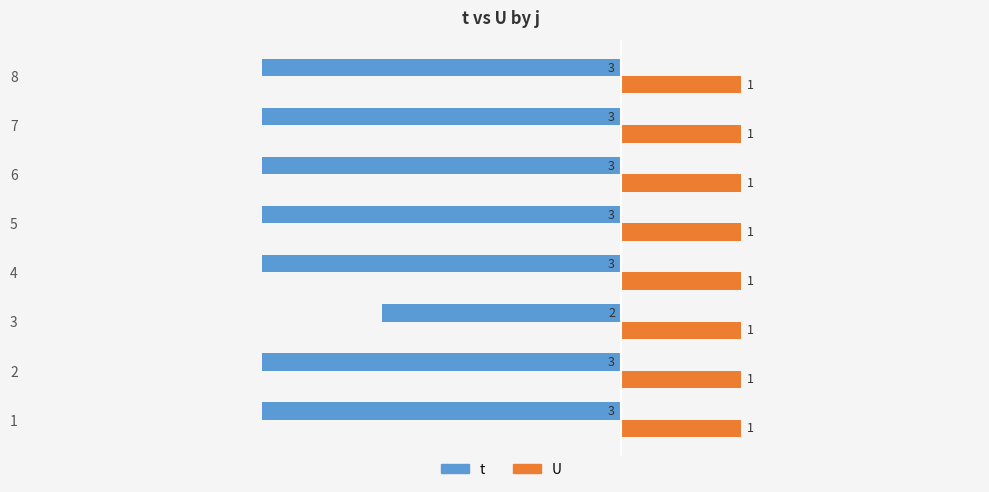

What is the minimum value shown in the chart?

-3